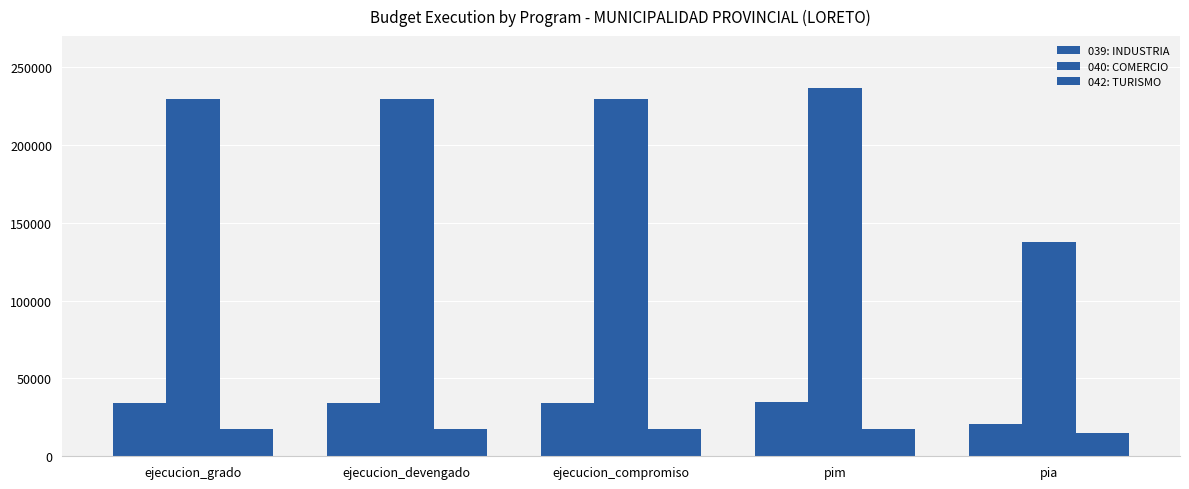

How many groups of bars are there?

5